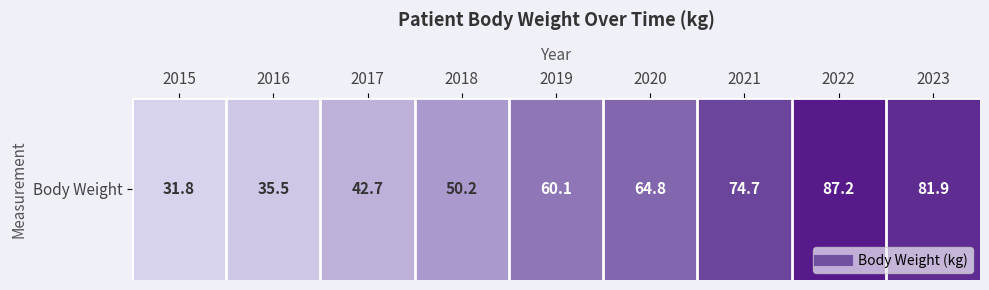

List the labels in order of value, largest first.

2022, 2023, 2021, 2020, 2019, 2018, 2017, 2016, 2015